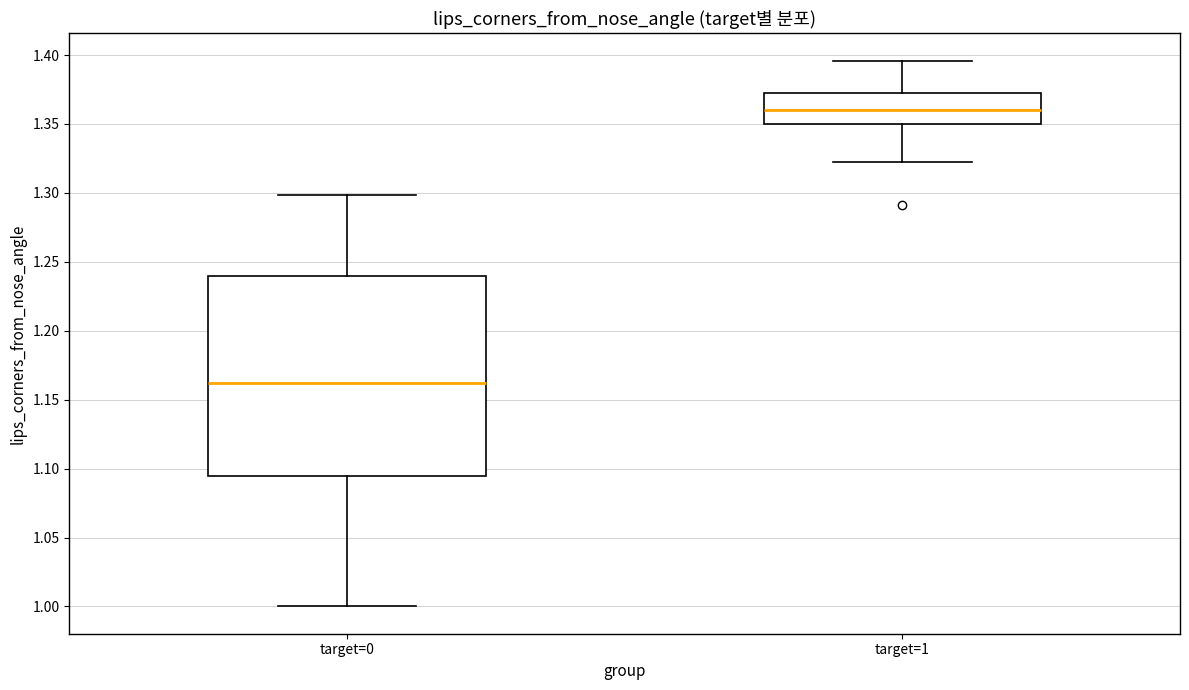

Where is the lower edge of the box for target=1 on the y-axis? The values are not printed on the chart, so give them approximately, as read against the axis.

1.350